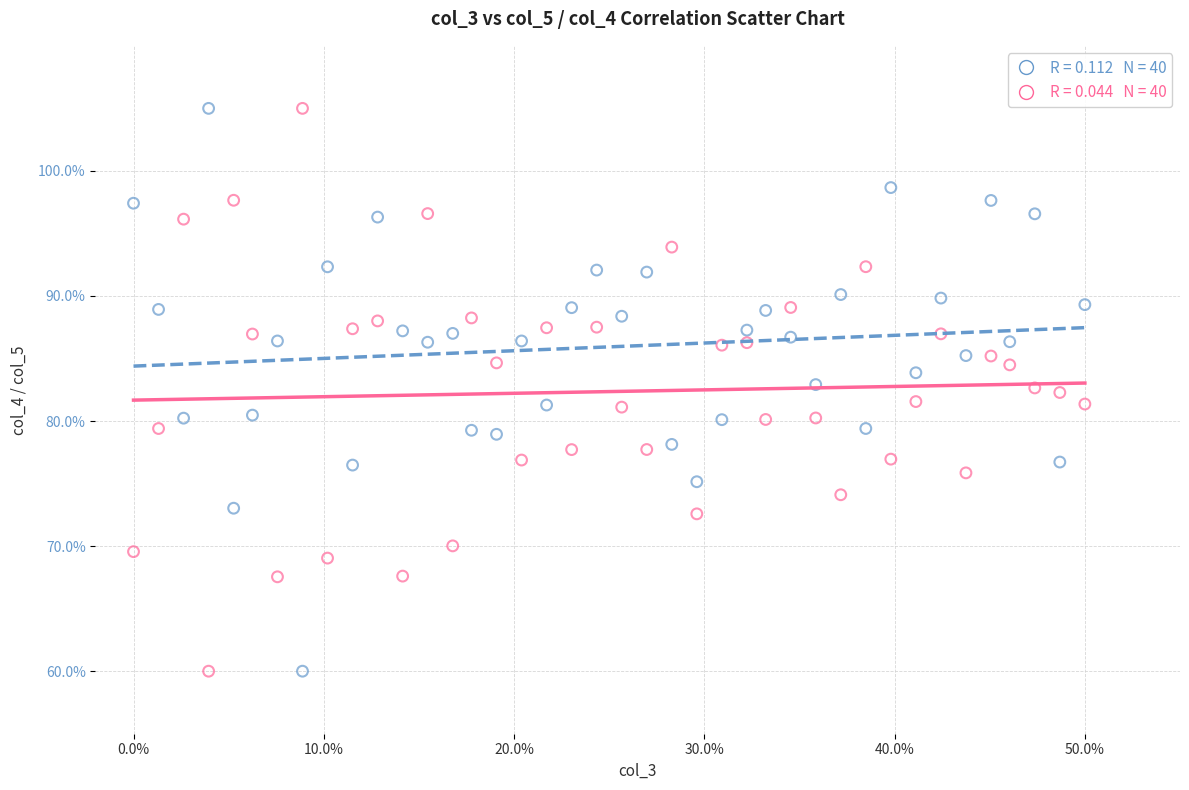

Across all data points, what is the range of Y values (max minus min)?

45.0